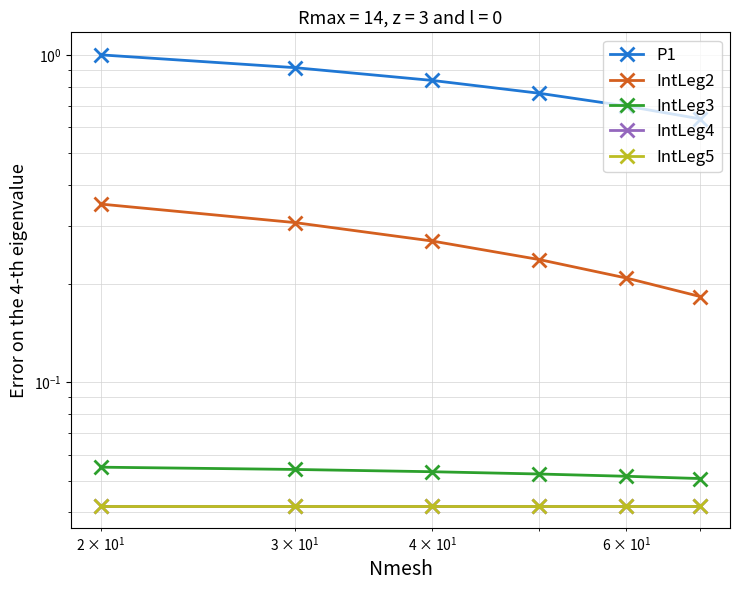

True or false: IntLeg4 and IntLeg2 cross at least once.

False